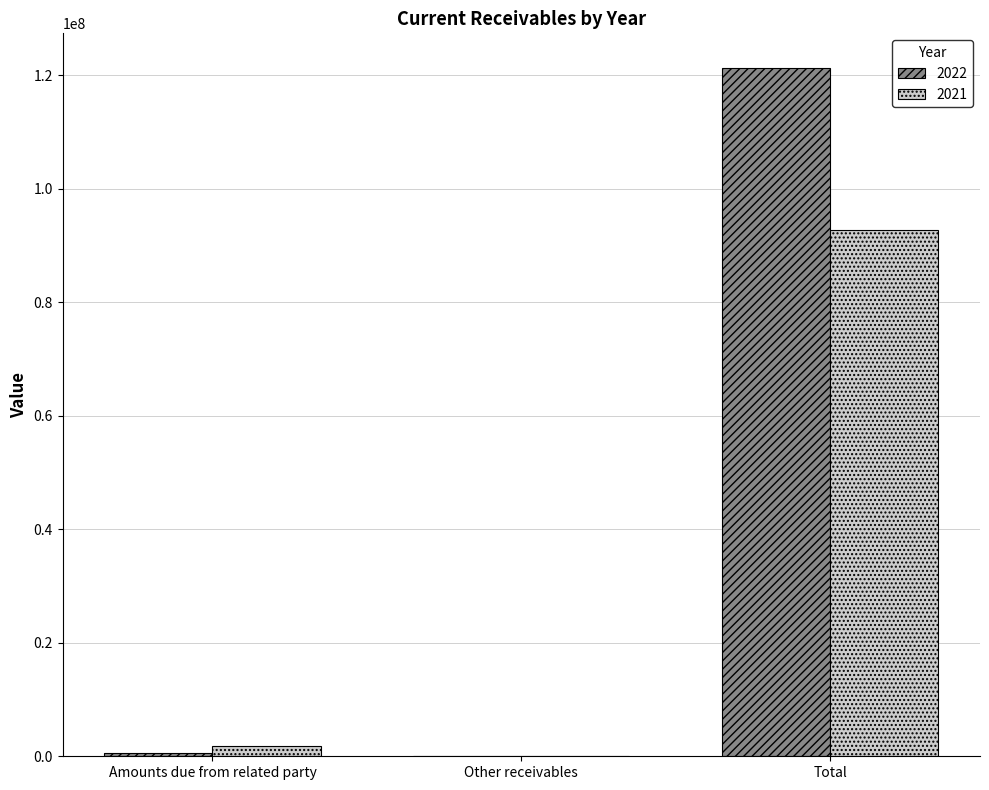

Are the bars horizontal?

No